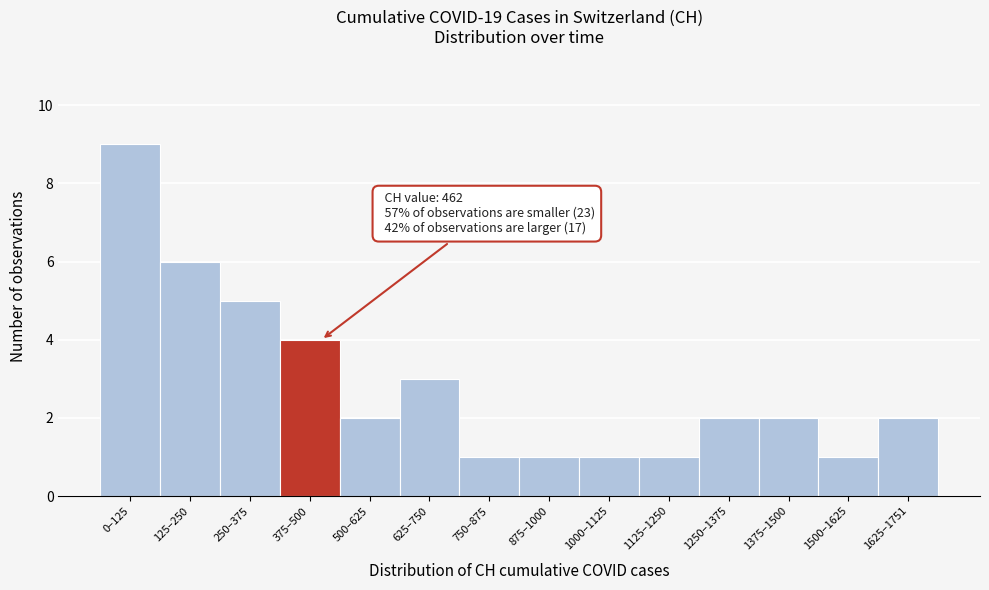

Reading right to left, transcribe all the data shown in this chart.

2	1	2	2	1	1	1	1	3	2	4	5	6	9